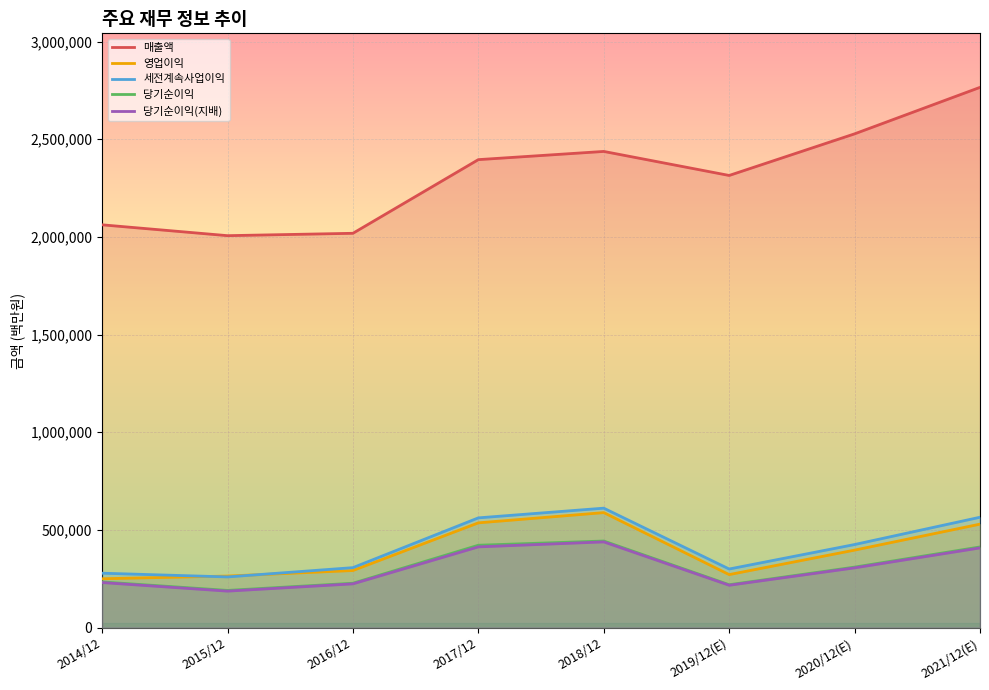

True or false: 영업이익 and 당기순이익 intersect in this chart.

False